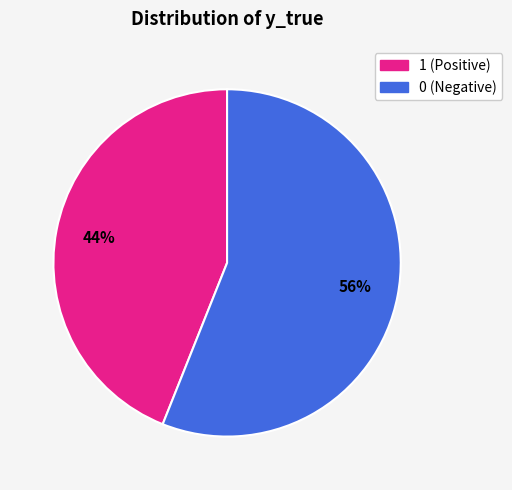

Count the number of slices in the pie.

2